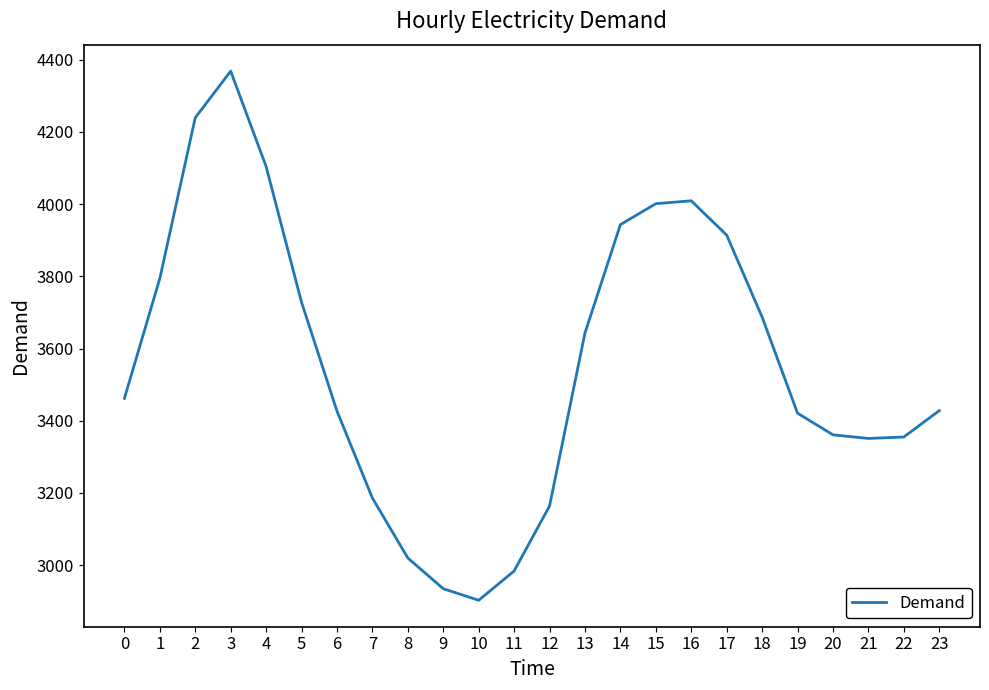

What is the sum of the values at 17 and 8?

6934